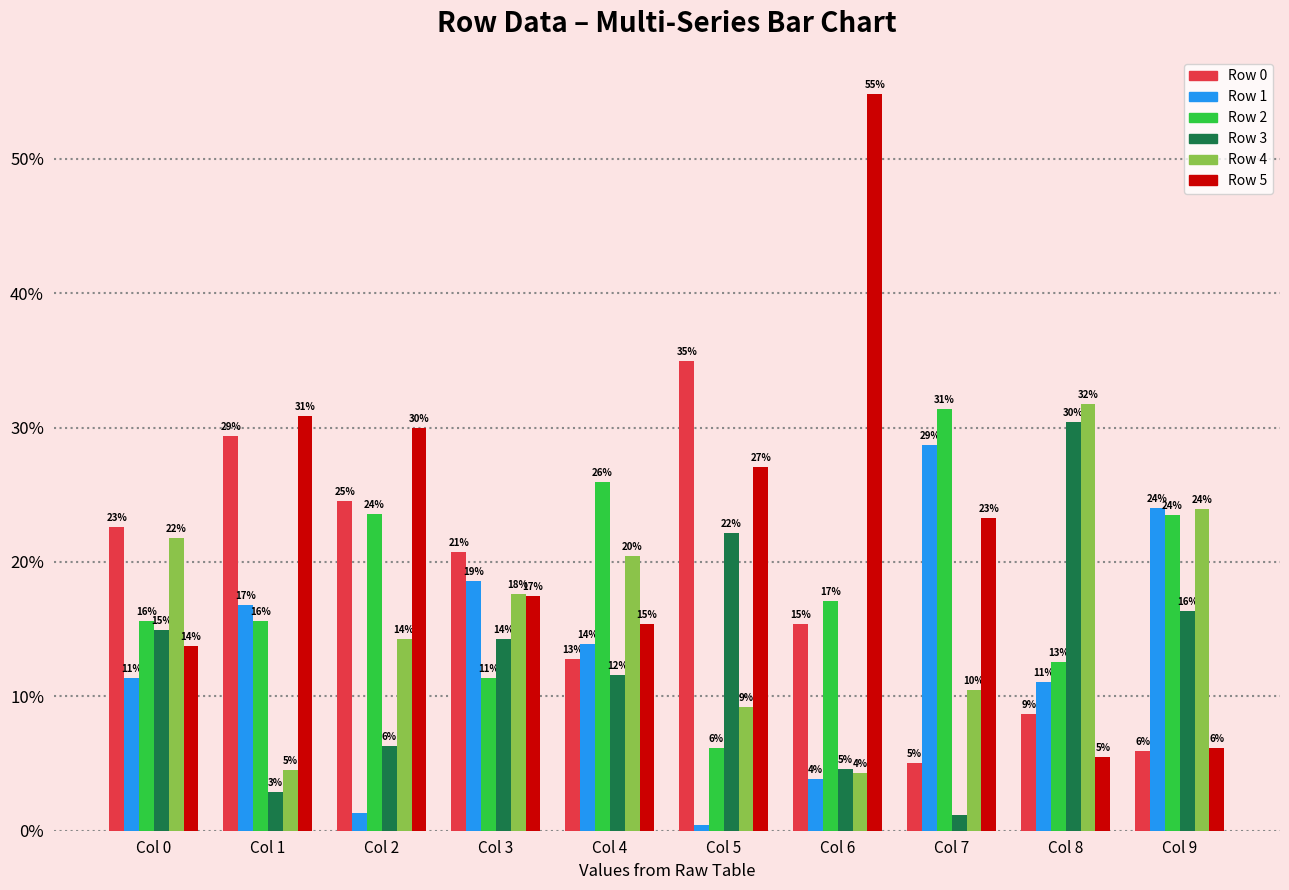

The Row 0 series shows 34.9 at Col 5. True or false?

True